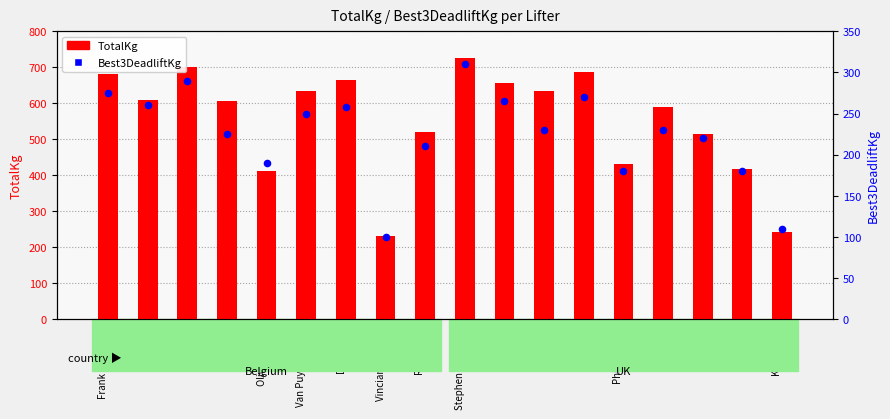

At how many categories does at least one series exceed 317?

16